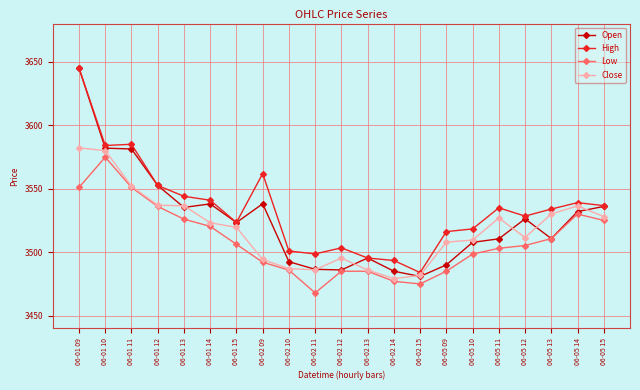

What is the sum of the Low values at 06-05 11 and 06-02 15?

6978.1